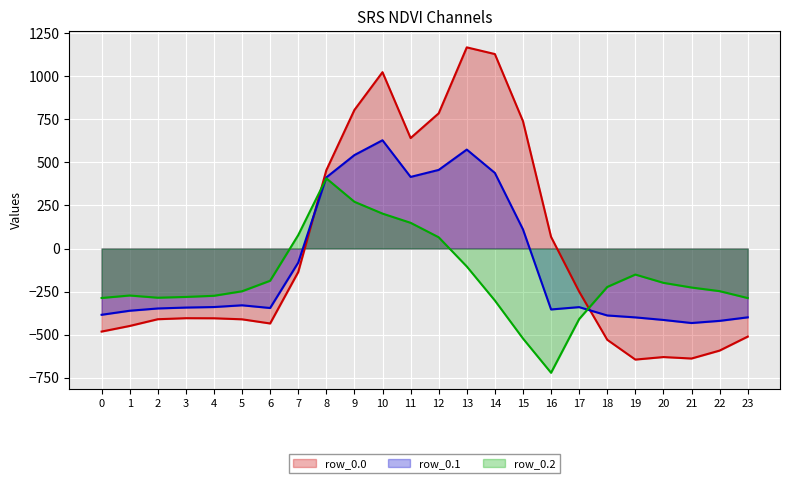

Where do row_0.0 and row_0.2 first cross each other?

7 and 8